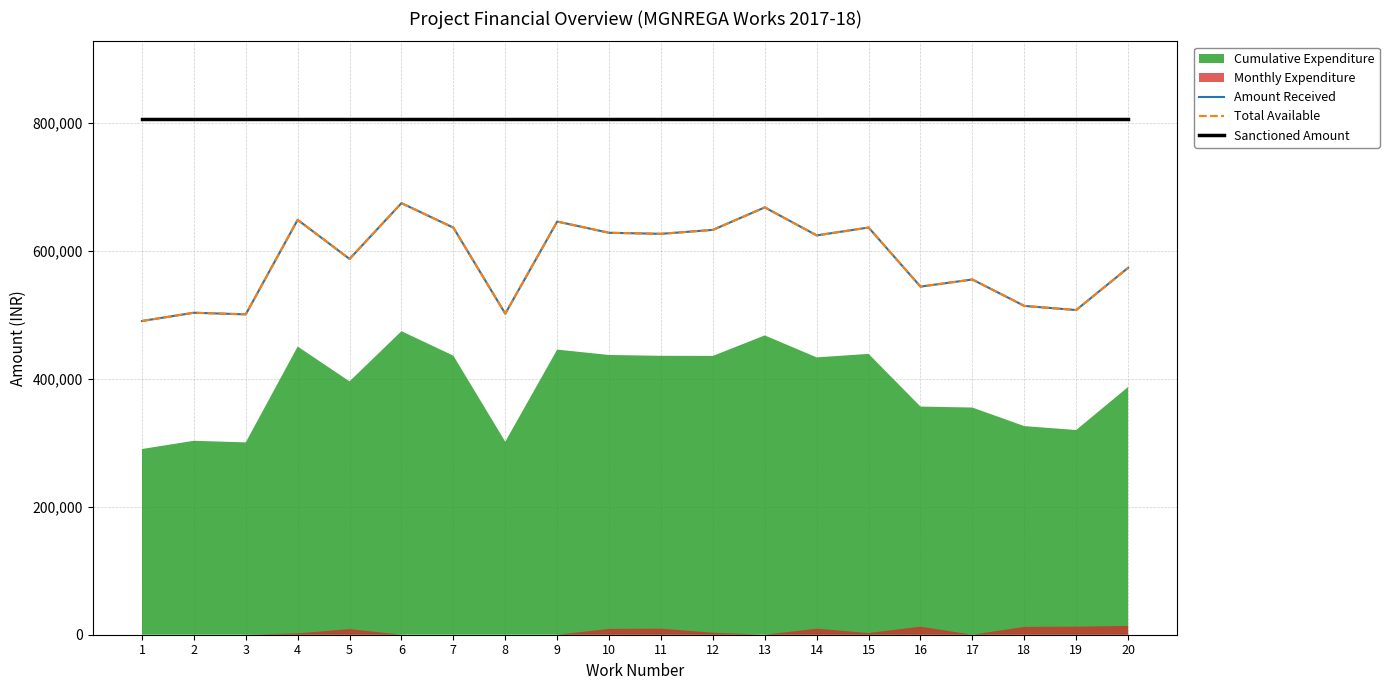

Count the number of categories in the chart.

20